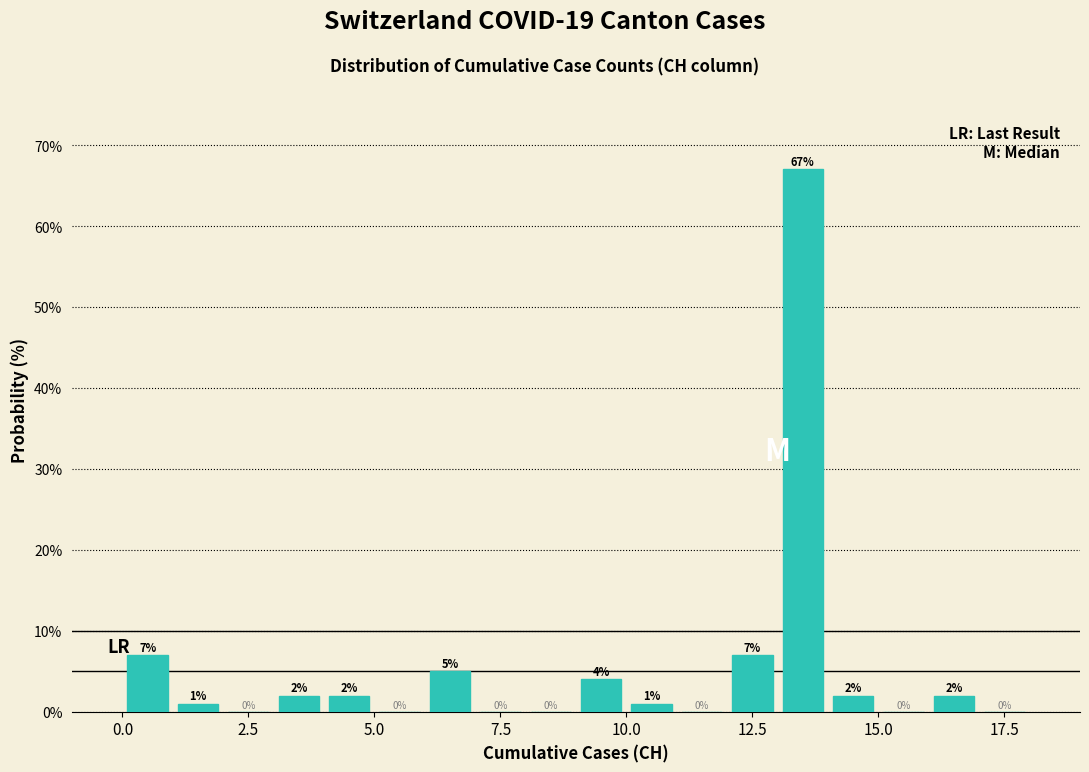

Around what value on the x-axis is the tallest bar? Give the approximate position of its centre, as read against the axis.

13.5